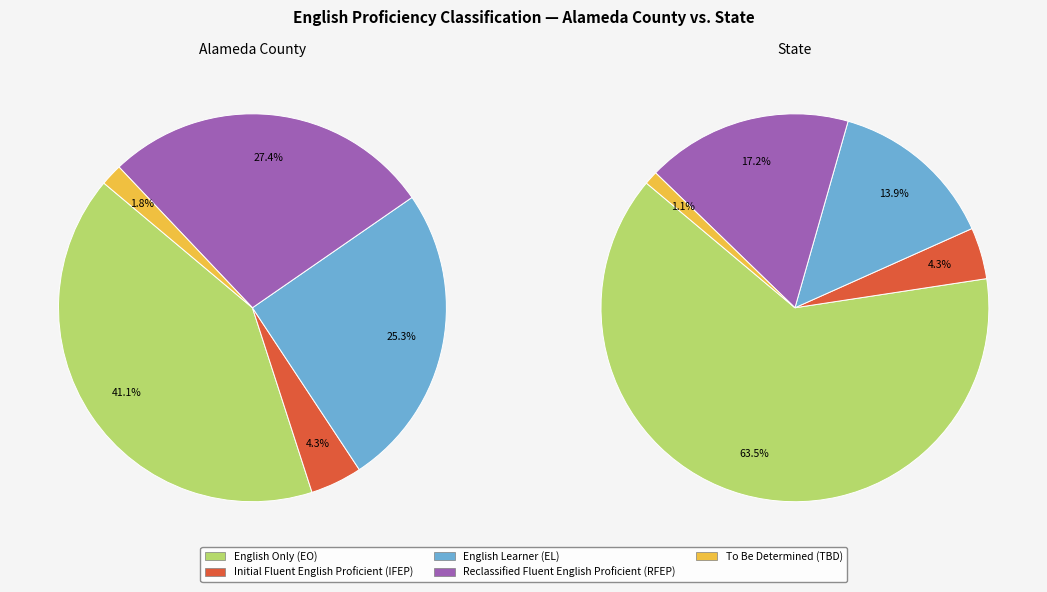

Is there a majority slice in this chart?

Yes